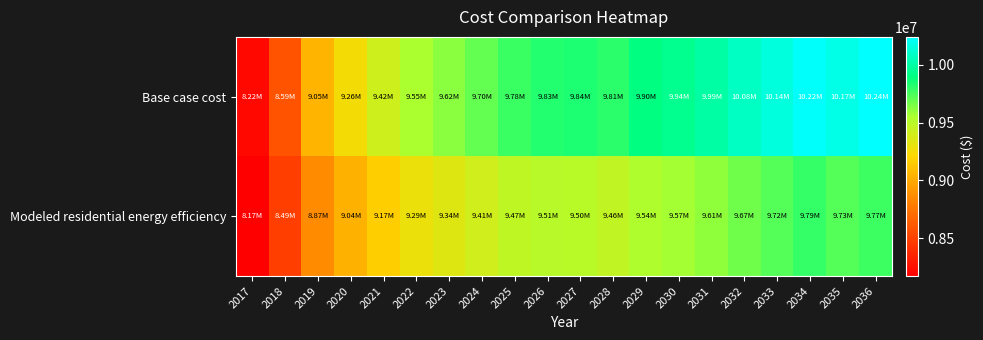

Which series changed the most between 2020 and 2032?

Base case cost